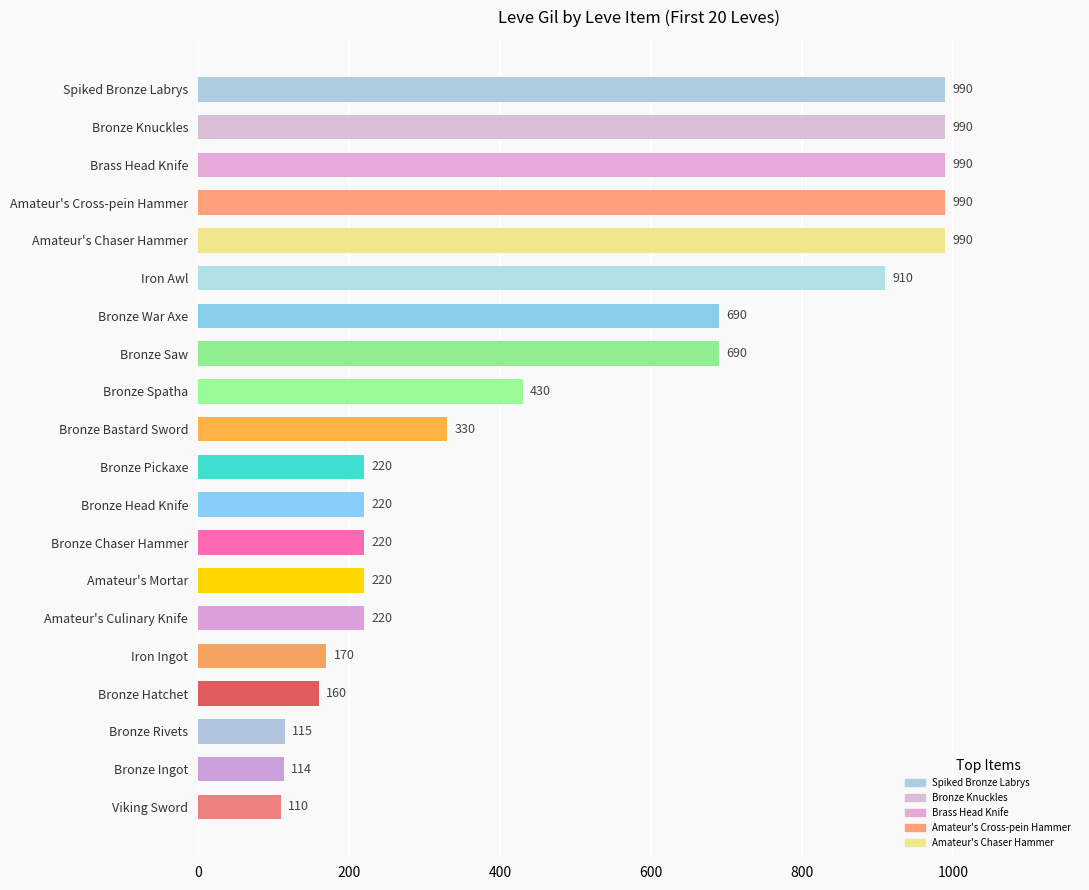

What is the value of the 15th bar from the top?

220